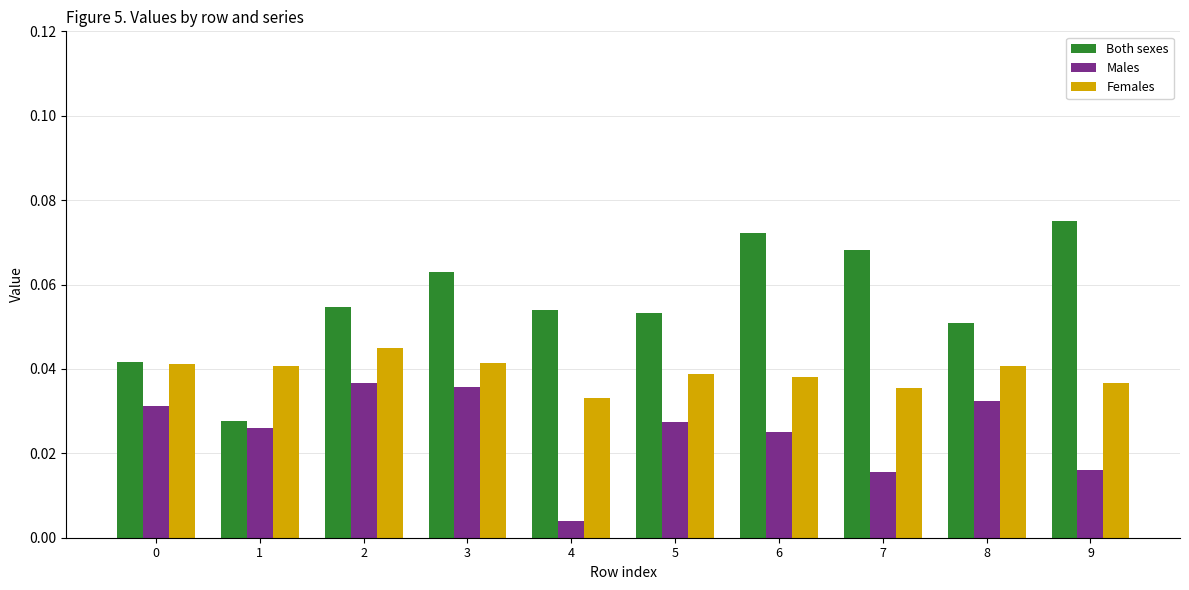

Between 4 and 6, which series saw the biggest shift?

Males